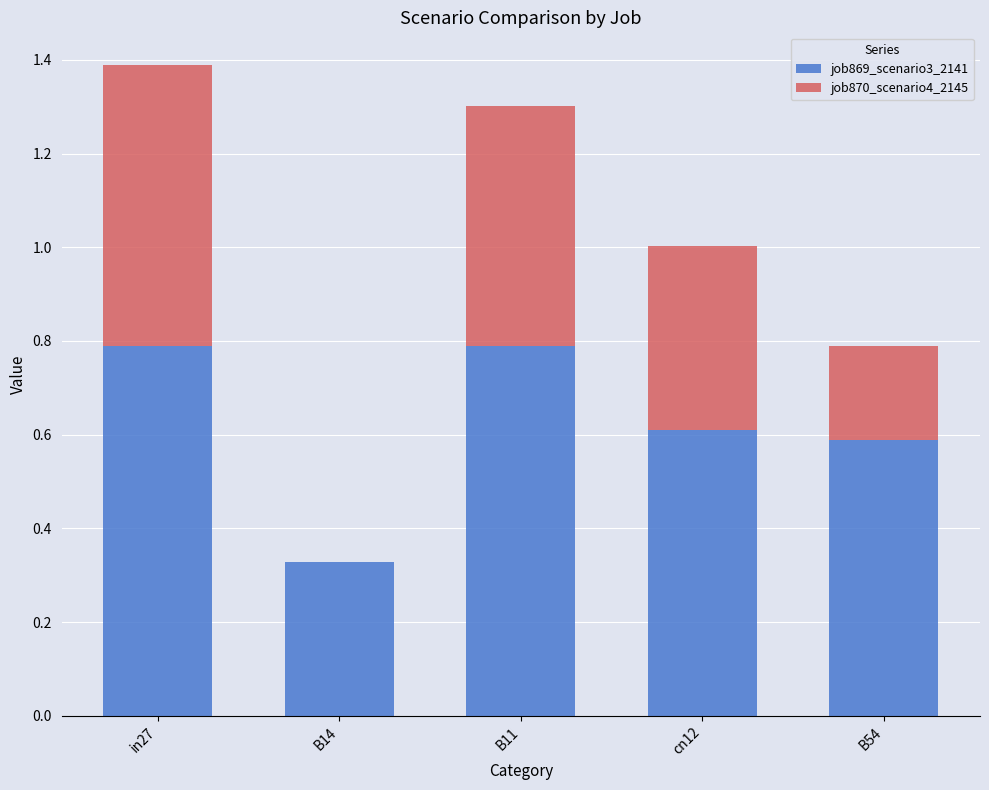

True or false: job869_scenario3_2141 has a value of 0.6 at cn12.

True